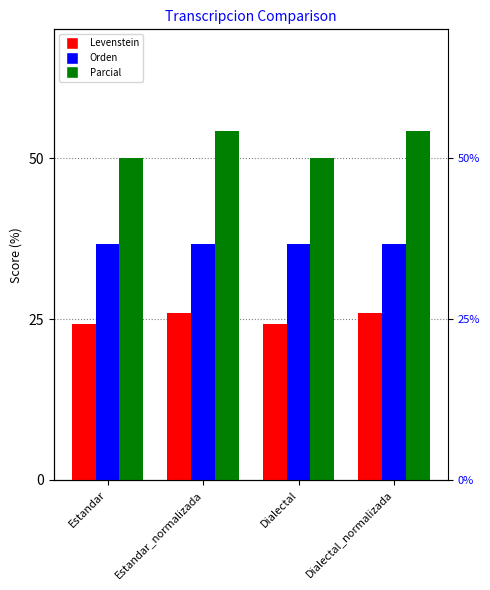

At which label is Parcial closest to 52?

Estandar